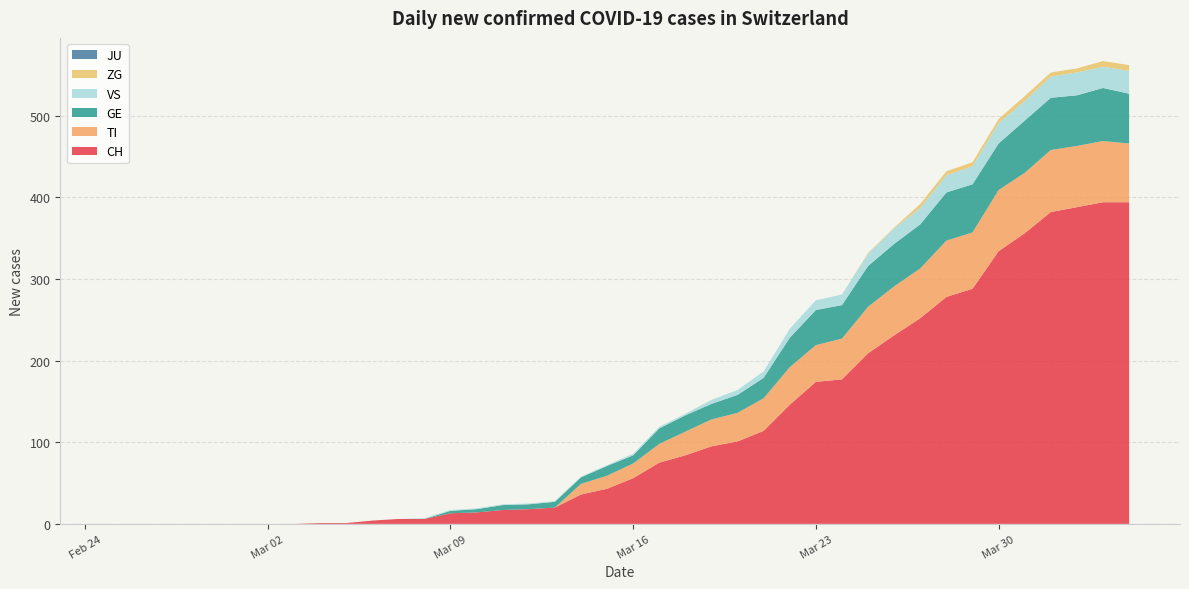

Reading right to left, what are all the values shown in this chart?

CH: 39=394	38=394	37=388	36=382	35=356	34=334	33=288	32=278	31=252	30=231	29=209	28=177	27=174	26=146	25=114	24=101	23=95	22=84	21=75	20=56	19=43	18=36	17=20	16=18	15=17	14=14	13=13	12=6	11=6	10=4	9=1	8=1	7=0	6=0	5=0	4=0	3=0	2=0	1=0	0=0
TI: 39=72	38=75	37=75	36=76	35=74	34=75	33=69	32=69	31=61	30=60	29=57	28=50	27=45	26=46	25=40	24=35	23=33	22=29	21=23	20=18	19=16	18=13	17=0	16=0	15=0	14=0	13=0	12=0	11=0	10=0	9=0	8=0	7=0	6=0	5=0	4=0	3=0	2=0	1=0	0=0
GE: 39=61	38=65	37=62	36=64	35=64	34=57	33=59	32=59	31=54	30=52	29=50	28=41	27=43	26=36	25=25	24=22	23=19	22=20	21=19	20=10	19=12	18=8	17=7	16=6	15=6	14=4	13=3	12=0	11=0	10=0	9=0	8=0	7=0	6=0	5=0	4=0	3=0	2=0	1=0	0=0
JU: 39=0	38=0	37=0	36=0	35=0	34=0	33=0	32=0	31=0	30=0	29=0	28=0	27=0	26=0	25=0	24=0	23=0	22=0	21=0	20=0	19=0	18=0	17=0	16=0	15=0	14=0	13=0	12=0	11=0	10=0	9=0	8=0	7=0	6=0	5=0	4=0	3=0	2=0	1=0	0=0
VS: 39=28	38=26	37=28	36=26	35=24	34=25	33=22	32=21	31=20	30=19	29=15	28=13	27=12	26=11	25=8	24=6	23=5	22=2	21=2	20=2	19=1	18=1	17=1	16=1	15=1	14=1	13=1	12=1	11=0	10=0	9=0	8=0	7=0	6=0	5=0	4=0	3=0	2=0	1=0	0=0
ZG: 39=7	38=7	37=5	36=5	35=6	34=5	33=5	32=5	31=5	30=1	29=1	28=0	27=0	26=0	25=0	24=0	23=0	22=0	21=0	20=0	19=0	18=0	17=0	16=0	15=0	14=0	13=0	12=0	11=0	10=0	9=0	8=0	7=0	6=0	5=0	4=0	3=0	2=0	1=0	0=0